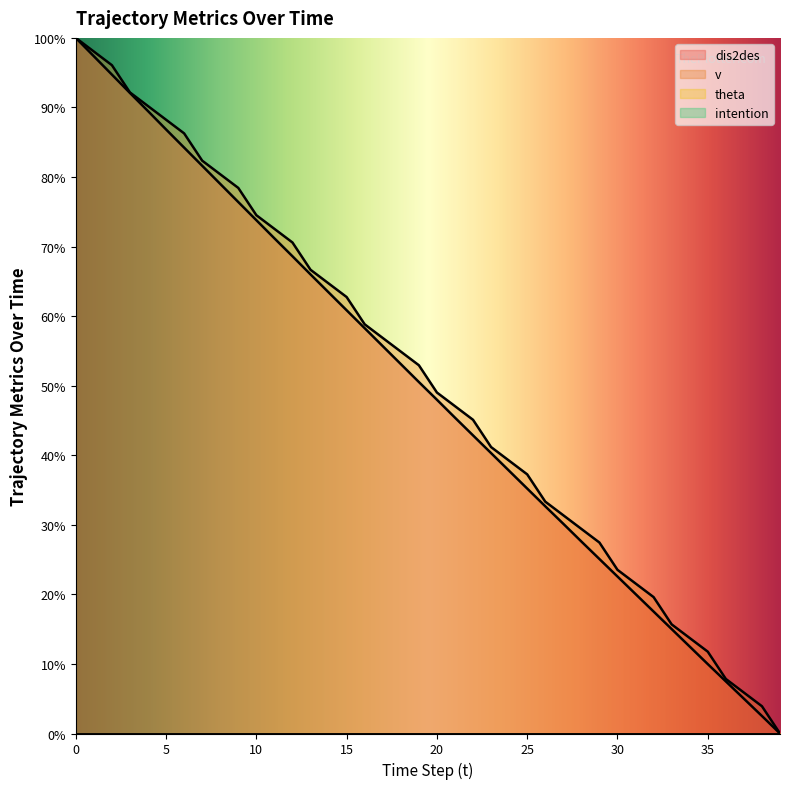

Which series has the largest total across all categories?

v